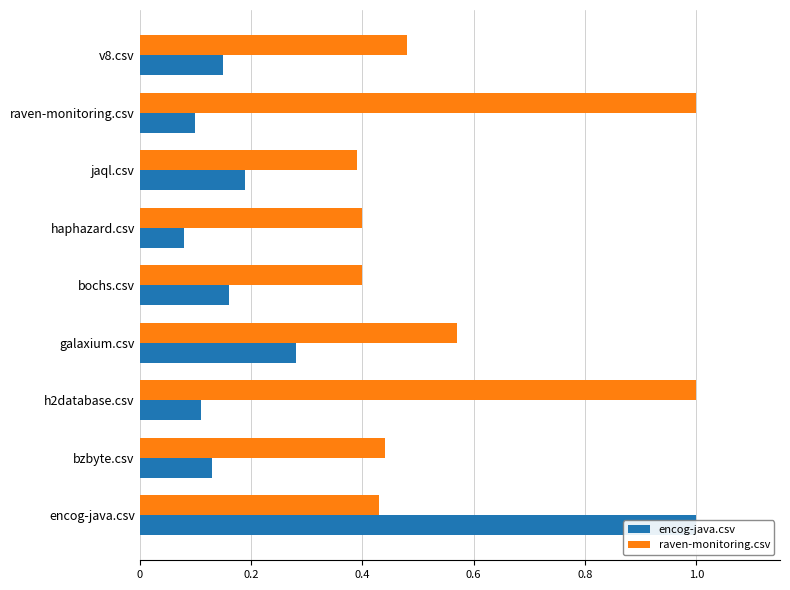

How many series are shown in this chart?

2